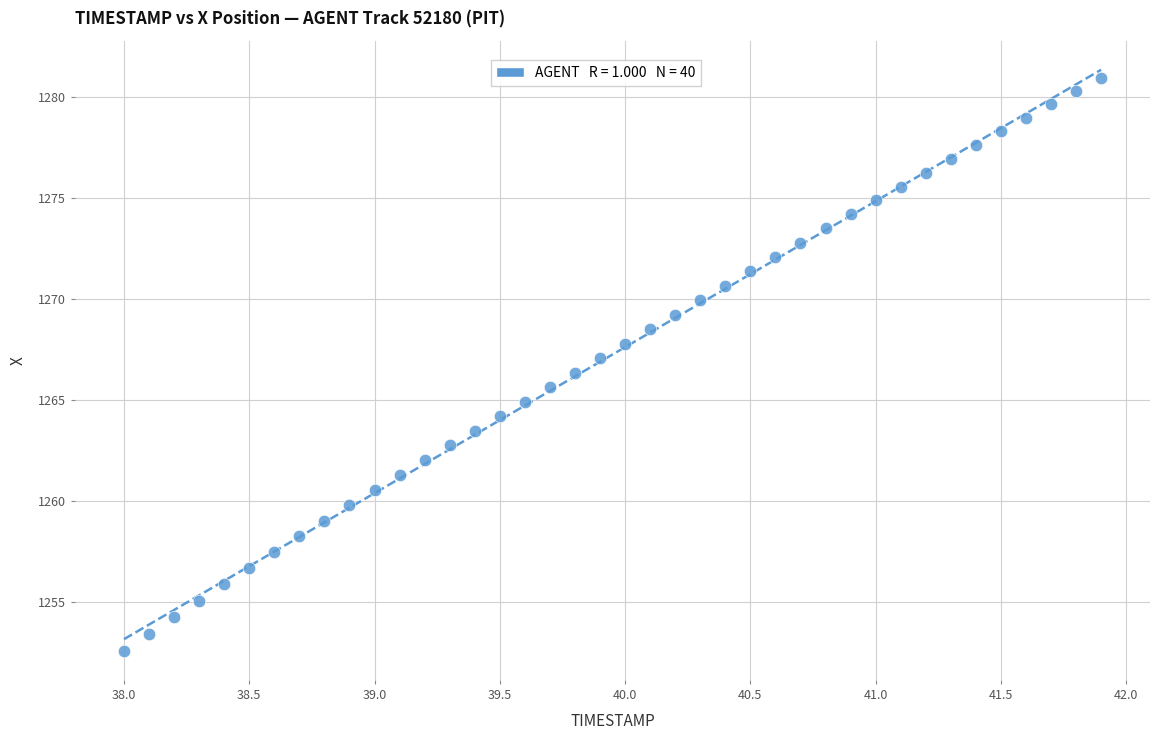

What is the range of X values (max minus min)?

3.9